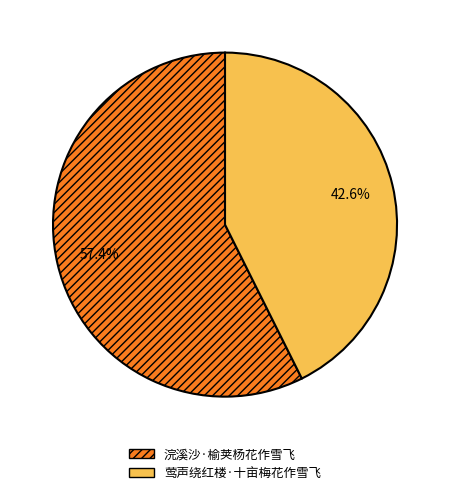

Which category has the biggest portion of the pie?

浣溪沙·榆荚杨花作雪飞